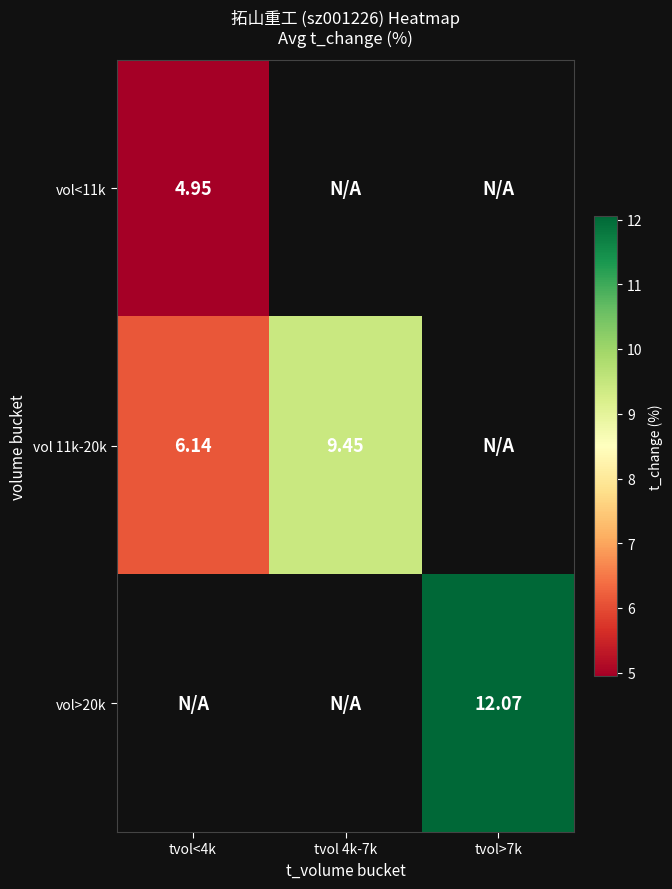

Where does the vol 11k-20k series first go above 9?

tvol 4k-7k